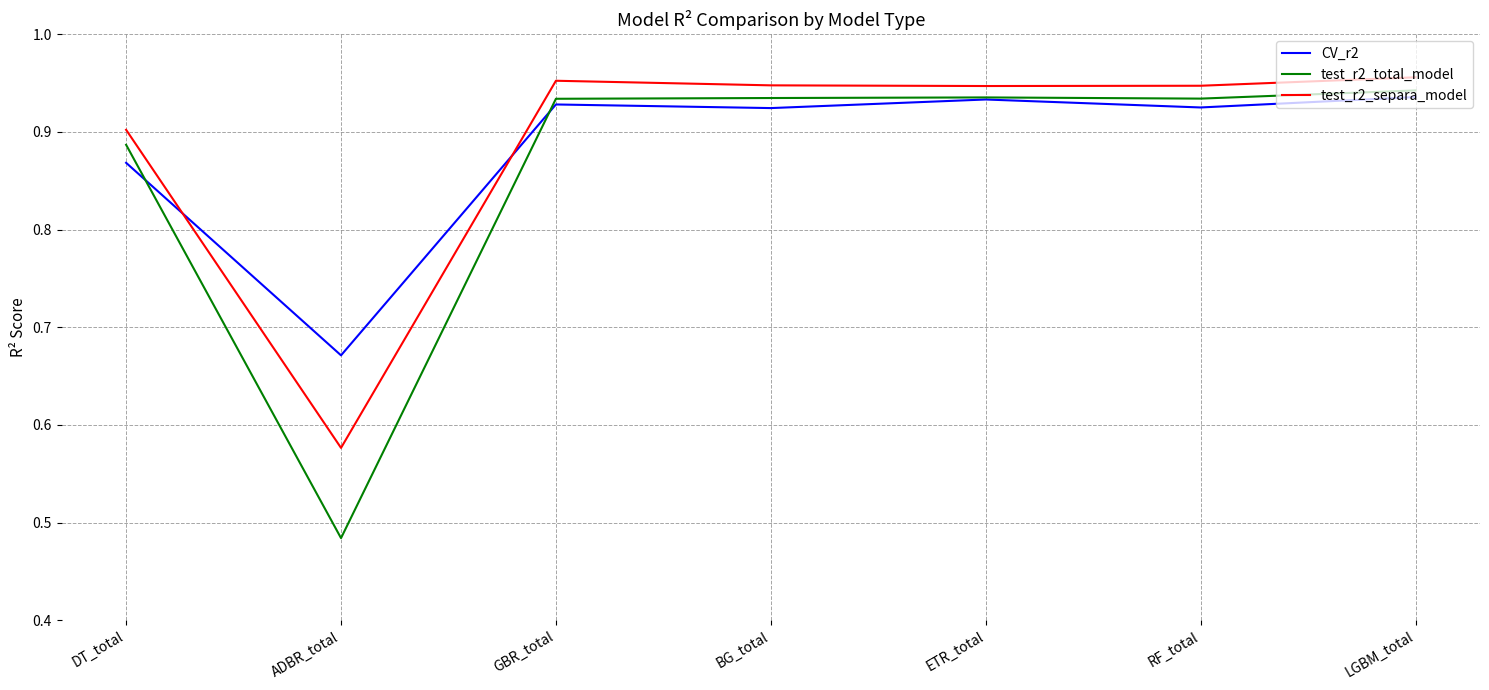

At which category does the chart reach its minimum across all series?

ADBR_total